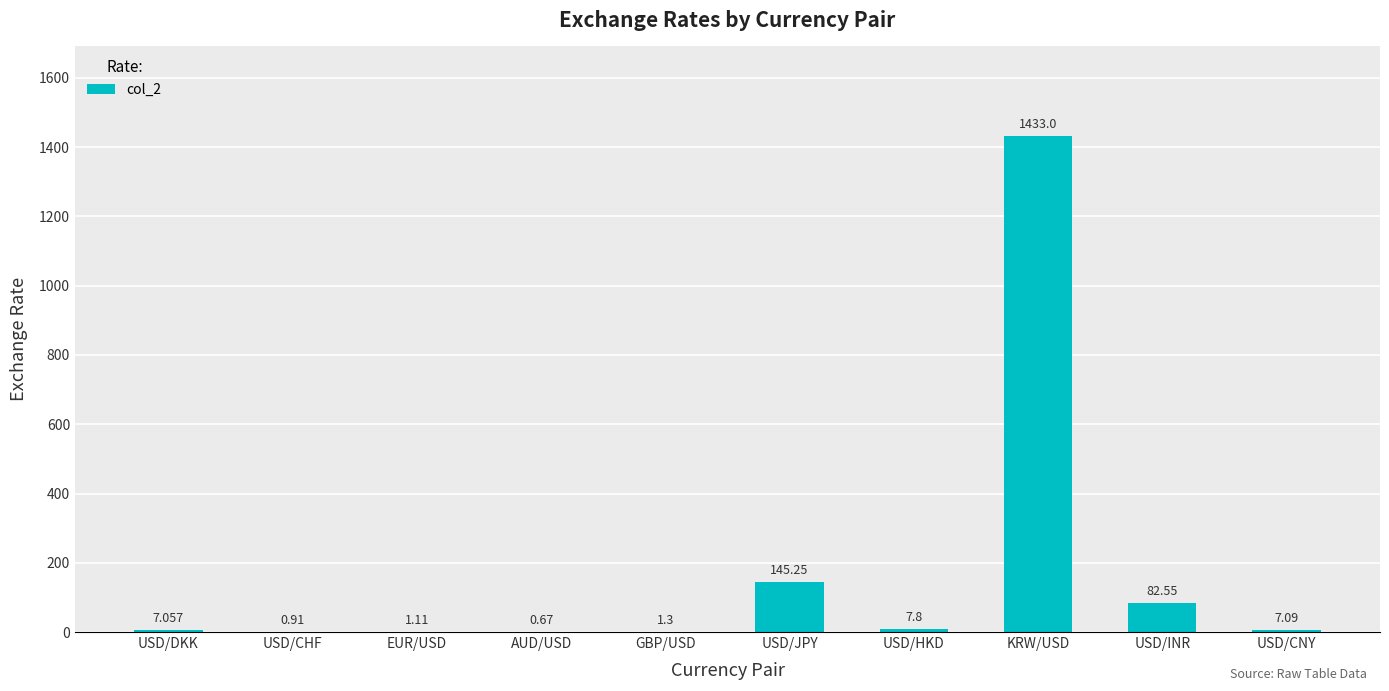

What is the sum of all values?

1686.7